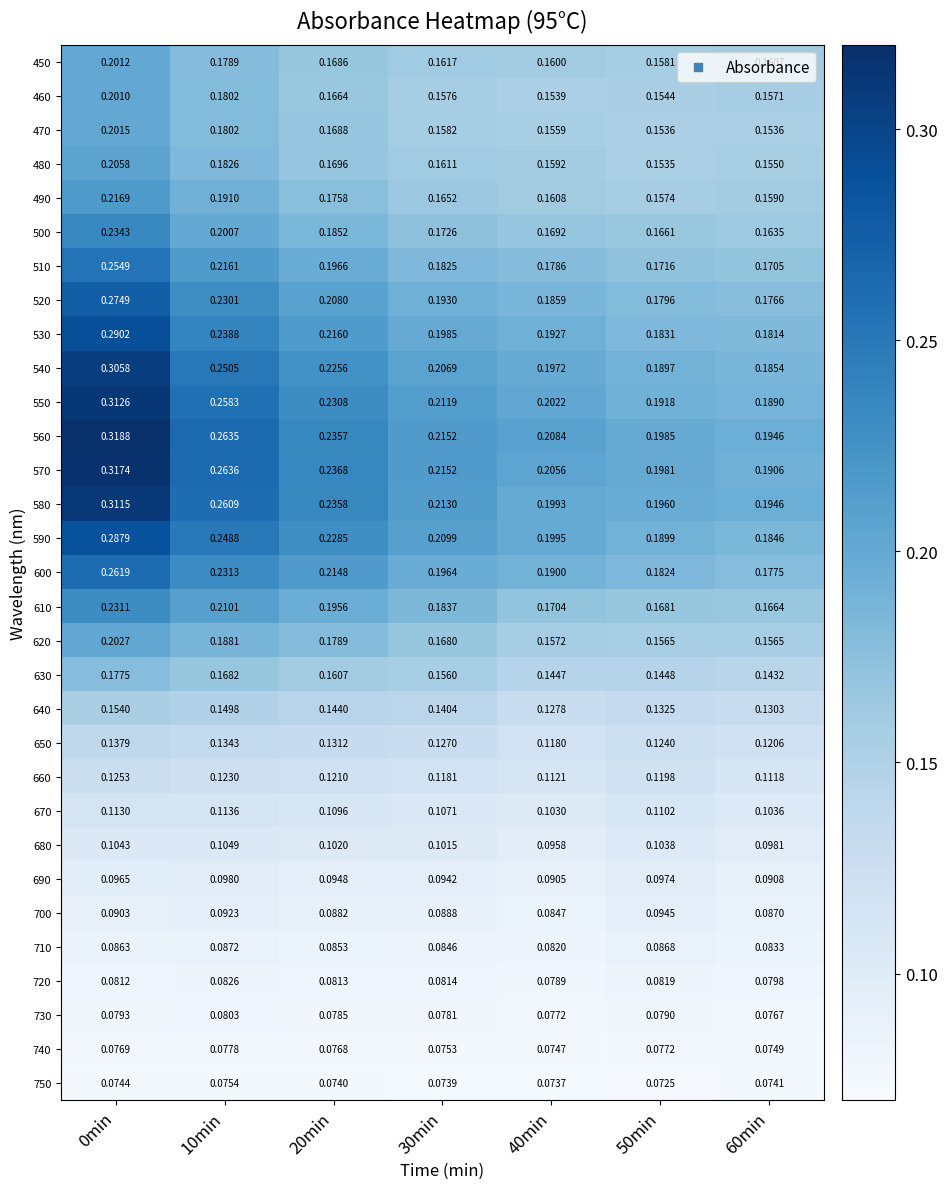

Which series has the largest total across all categories?

560